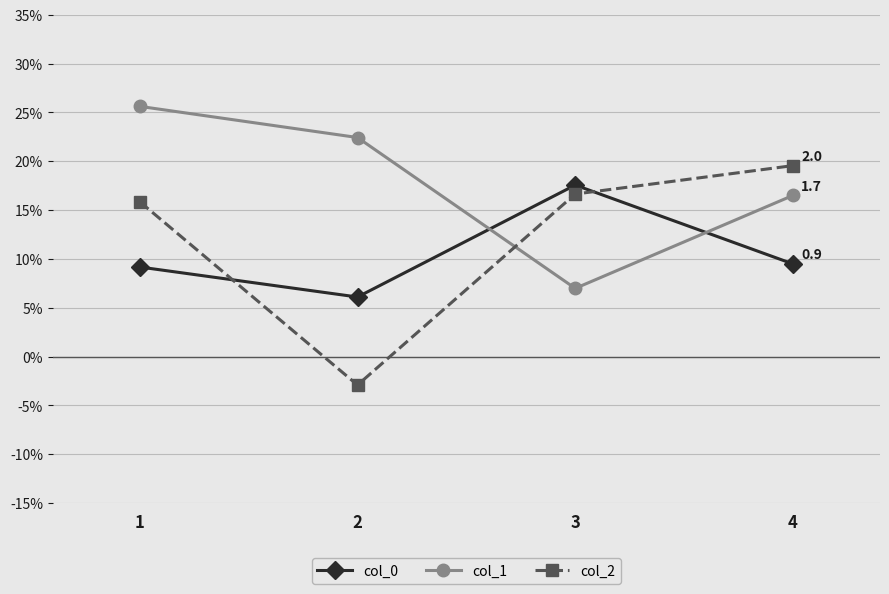

List the labels in order of col_0 value, smallest first.

2, 1, 4, 3